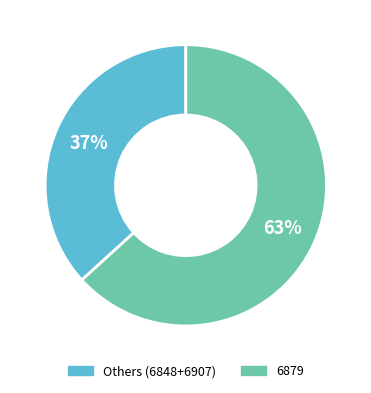

What is the largest slice in the pie chart?

6879